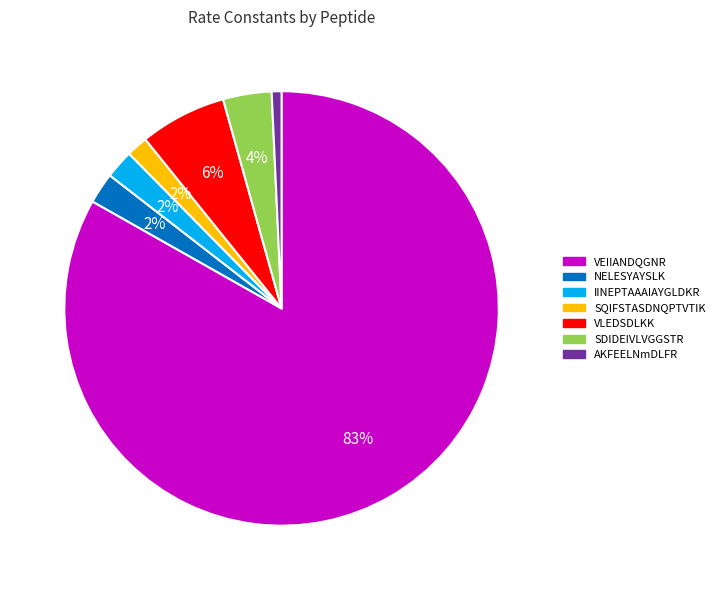

To the nearest percent, what is the combined percentage of IINEPTAAAIAYGLDKR and SQIFSTASDNQPTVTIK?

4%